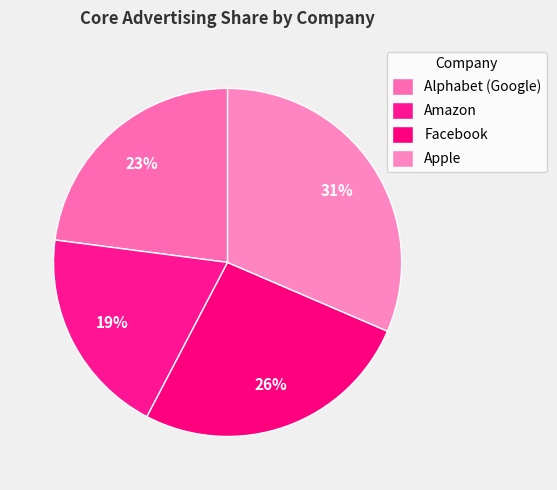

To the nearest percent, what is the difference between the Apple and Amazon slice percentages?

12%